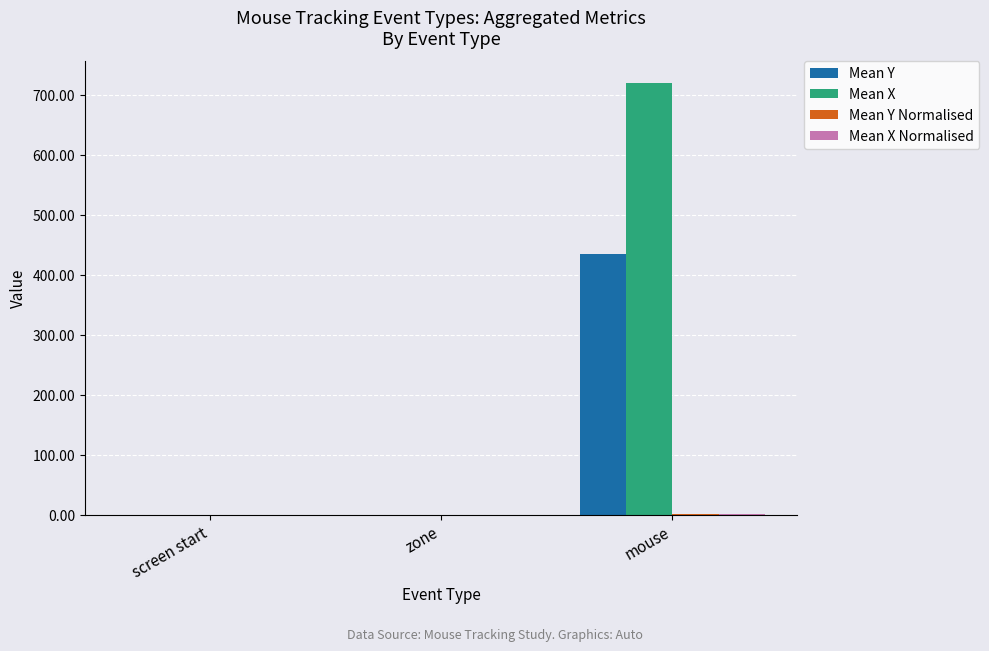

Between zone and mouse, which series saw the biggest shift?

Mean X